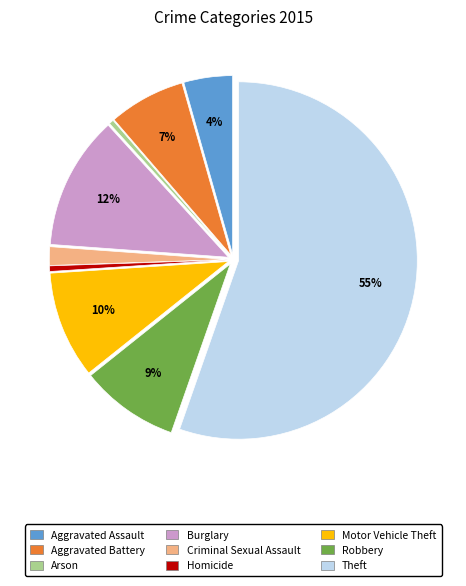

Which category has the biggest portion of the pie?

Theft